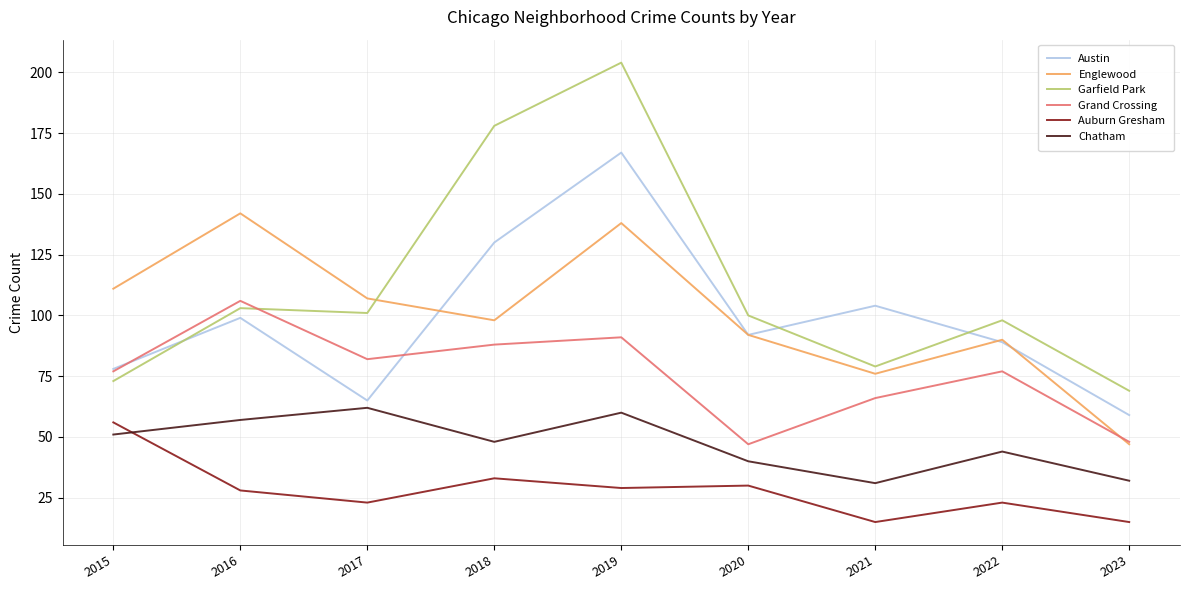

At which category is the sum across all series the highest?

2019